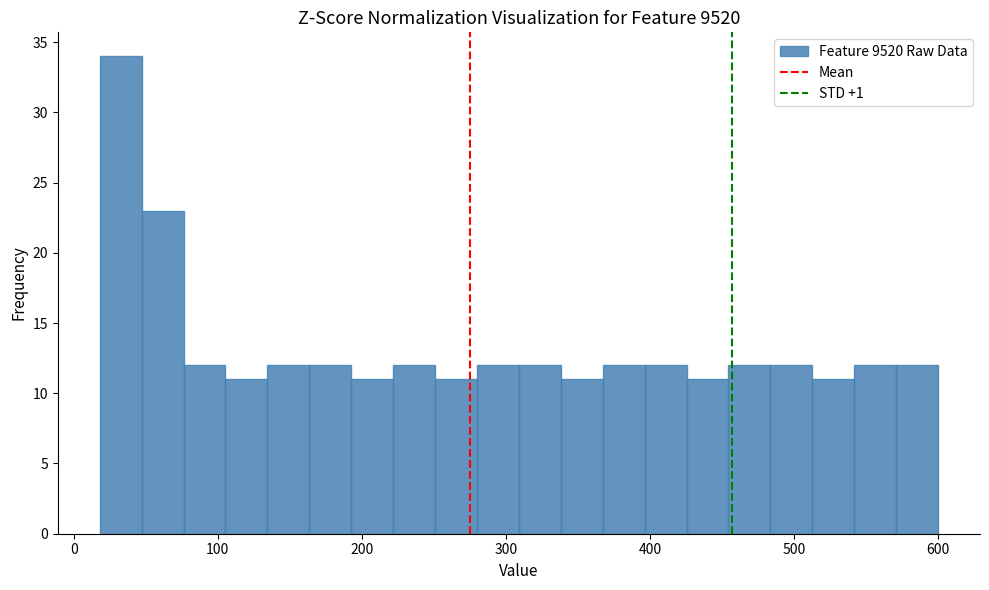

Read against the x-axis, roughly where is the centre of the tallest bar?

30